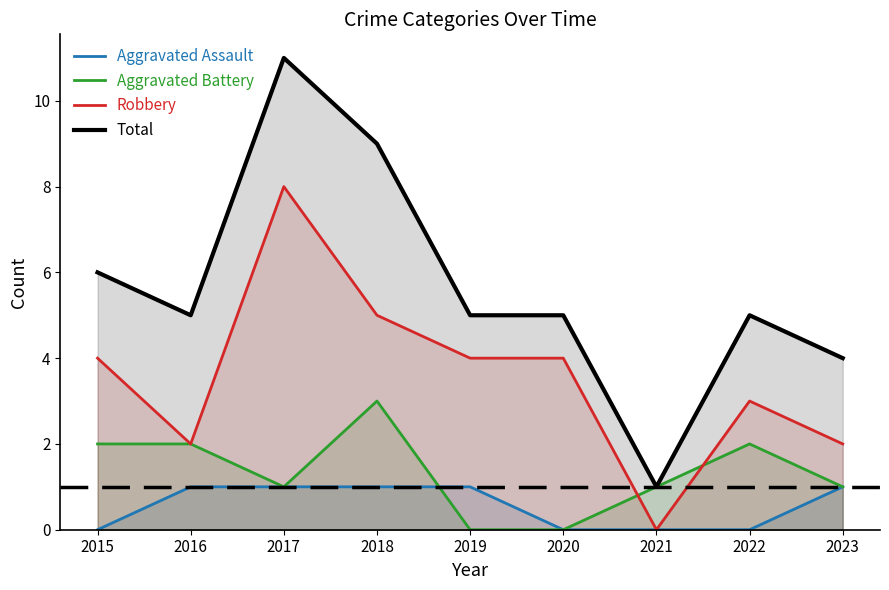

Reading left to right, transcribe all the data shown in this chart.

Aggravated Assault: 2015=0	2016=1	2017=1	2018=1	2019=1	2020=0	2021=0	2022=0	2023=1
Aggravated Battery: 2015=2	2016=2	2017=1	2018=3	2019=0	2020=0	2021=1	2022=2	2023=1
Robbery: 2015=4	2016=2	2017=8	2018=5	2019=4	2020=4	2021=0	2022=3	2023=2
Total: 2015=6	2016=5	2017=11	2018=9	2019=5	2020=5	2021=1	2022=5	2023=4